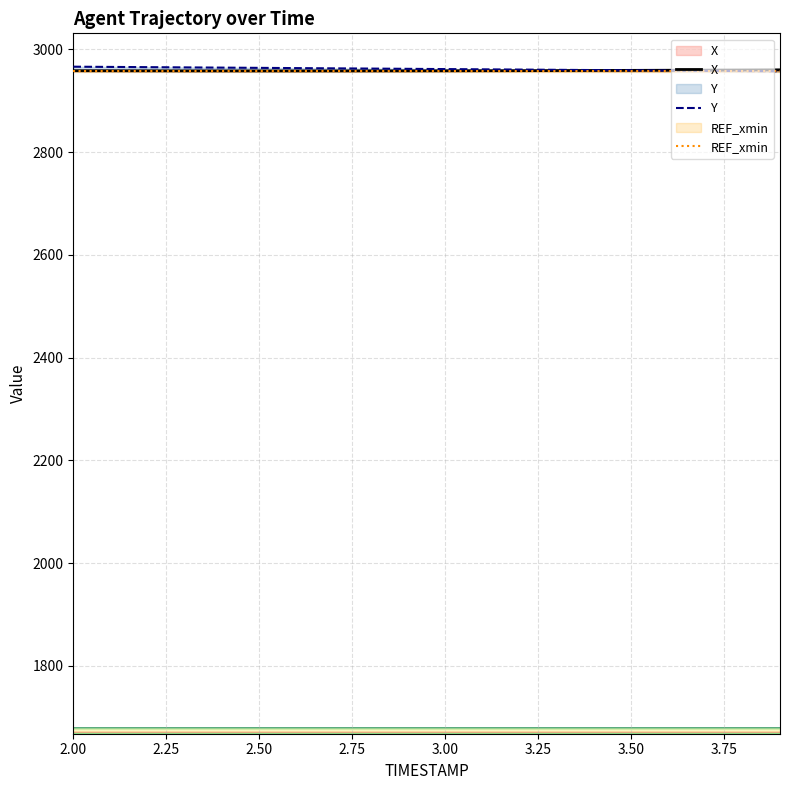

What is the value of the REF_xmin point at the 5th from the left?

2957.0